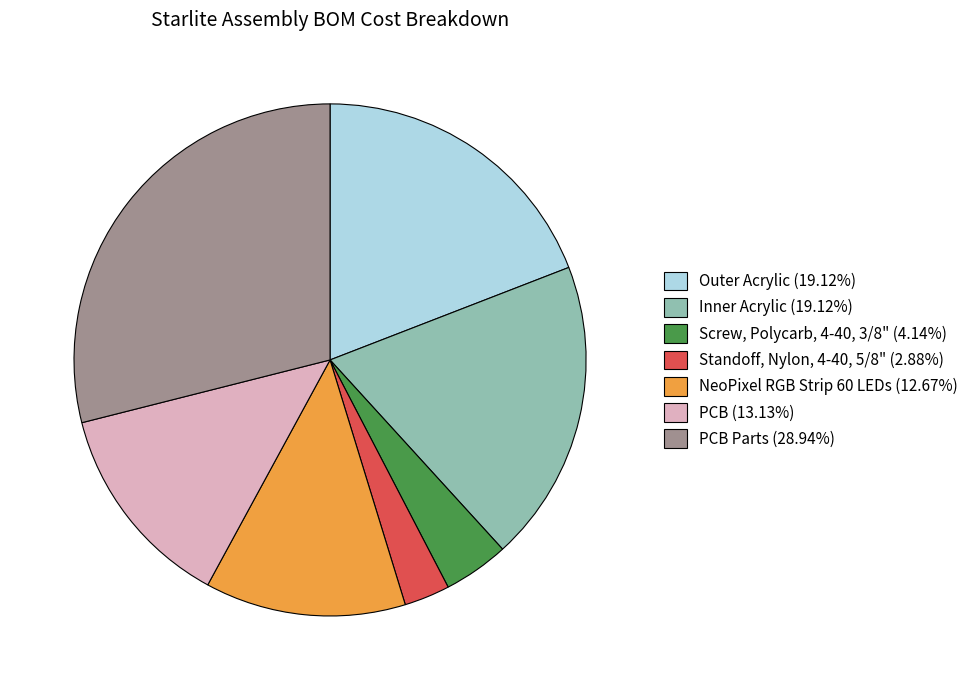

Approximately how many times larger is the value at NeoPixel RGB Strip 60 LEDs (12.67%) compared to PCB Parts (28.94%)?

0.4